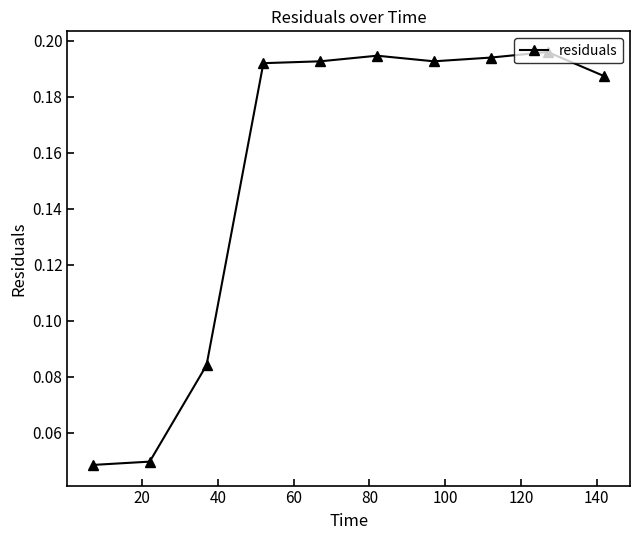

True or false: the data has more than 0 interior local peaks.

True